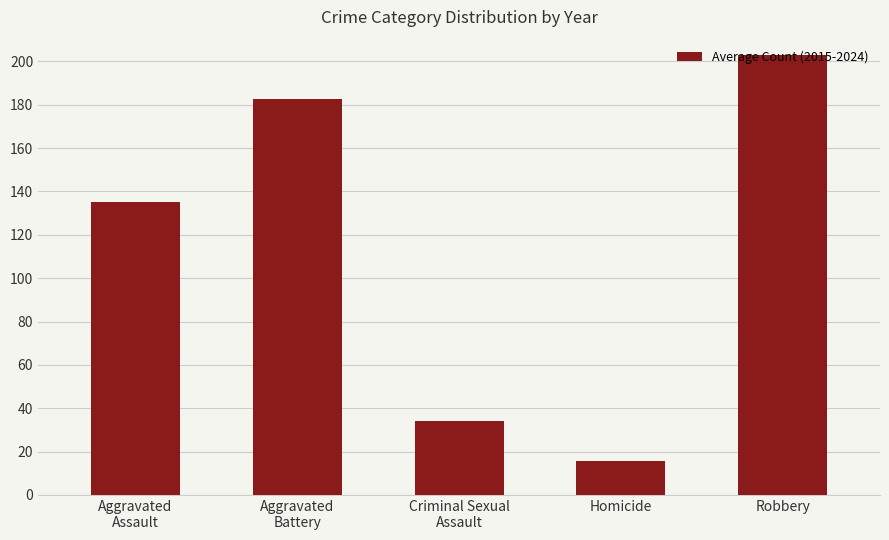

Is it true that the value at Criminal Sexual
Assault is 34.3?

True